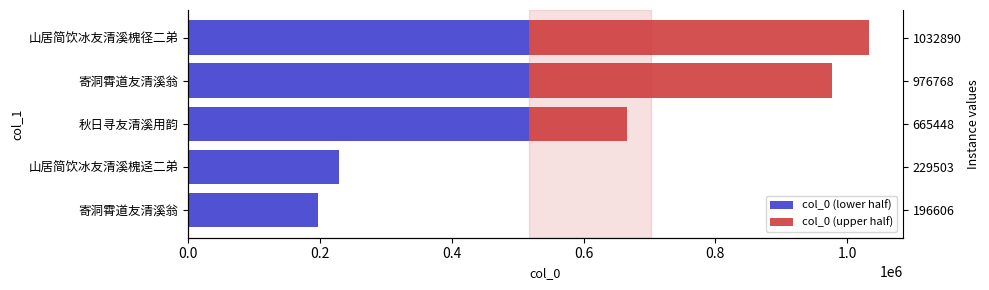

Does the chart contain stacked bars?

No